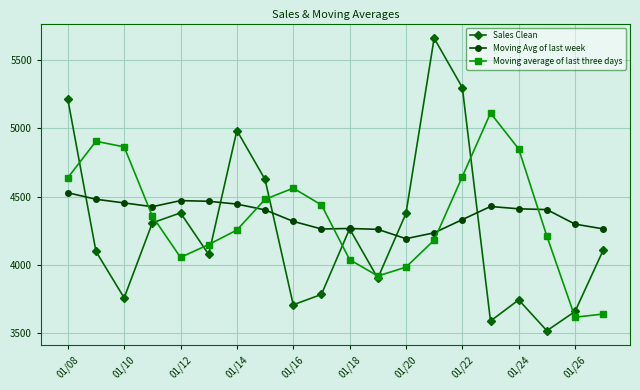

Which series has the largest range (max minus min)?

Sales Clean